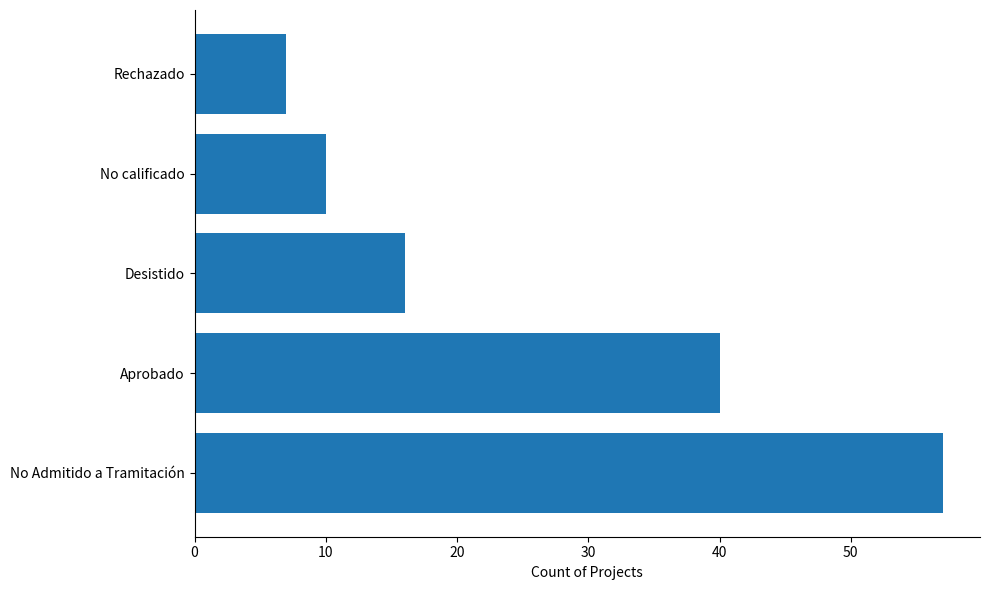

How many distinct data groups are displayed?

1